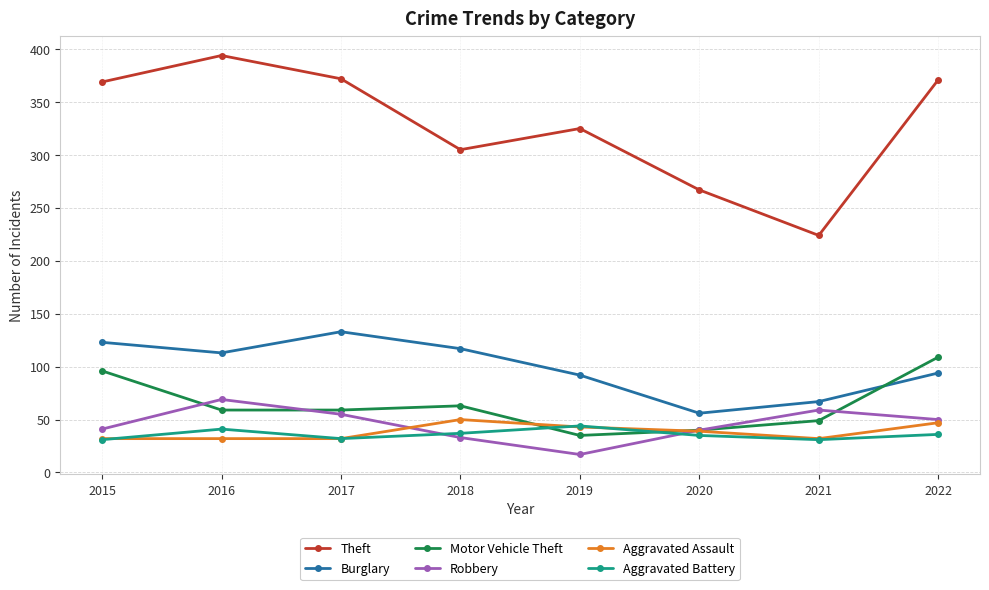

True or false: Robbery and Burglary intersect in this chart.

False